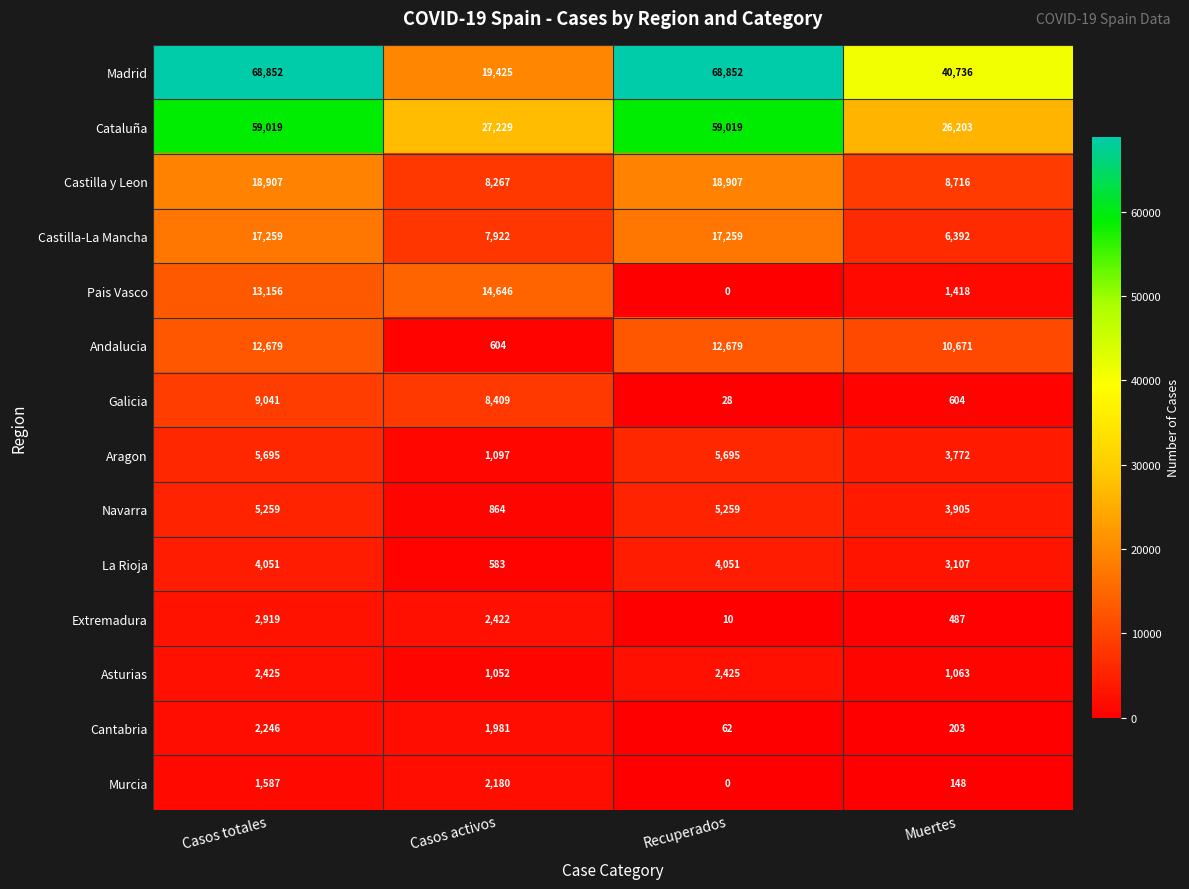

What is the greatest value displayed?

68852